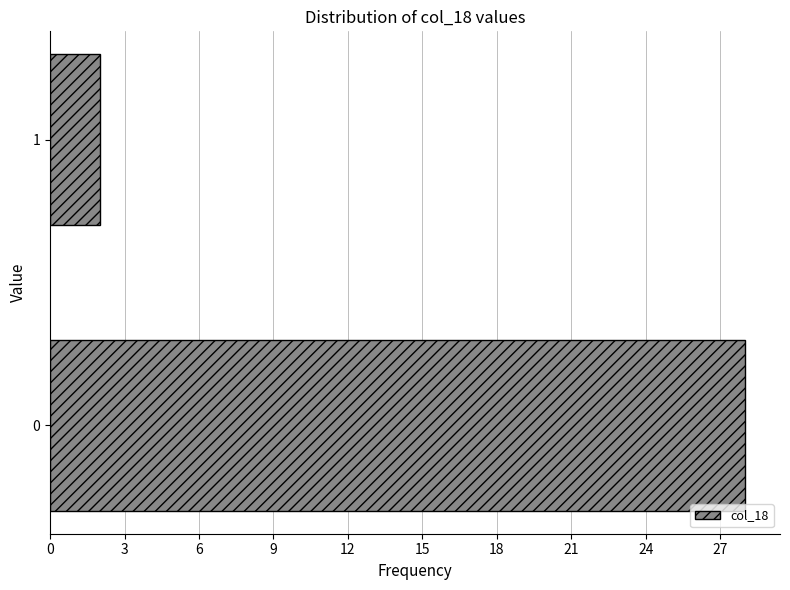

Reading bottom to top, extract all data points from this chart.

0=28	1=2